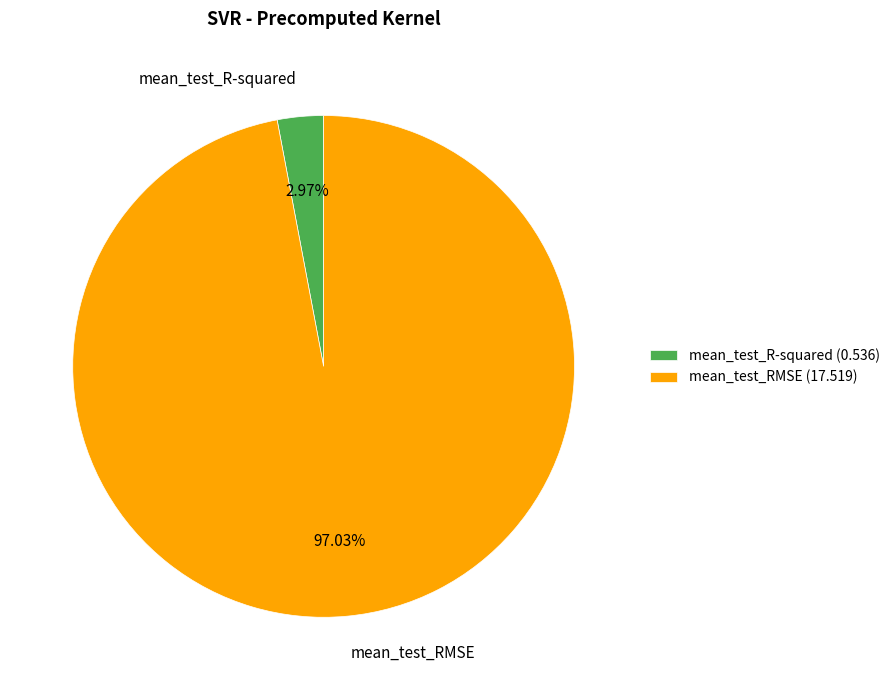

Which category accounts for the majority?

mean_test_RMSE